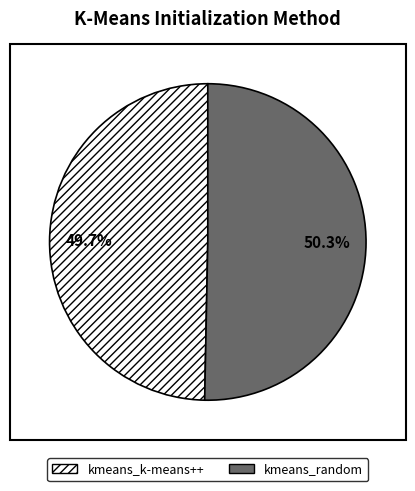

Rank the categories by value from lowest to highest.

kmeans_k-means++, kmeans_random